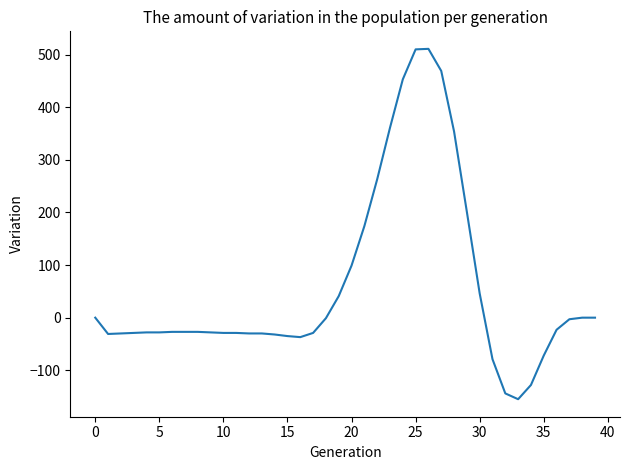

What is the minimum value shown in the chart?

-155